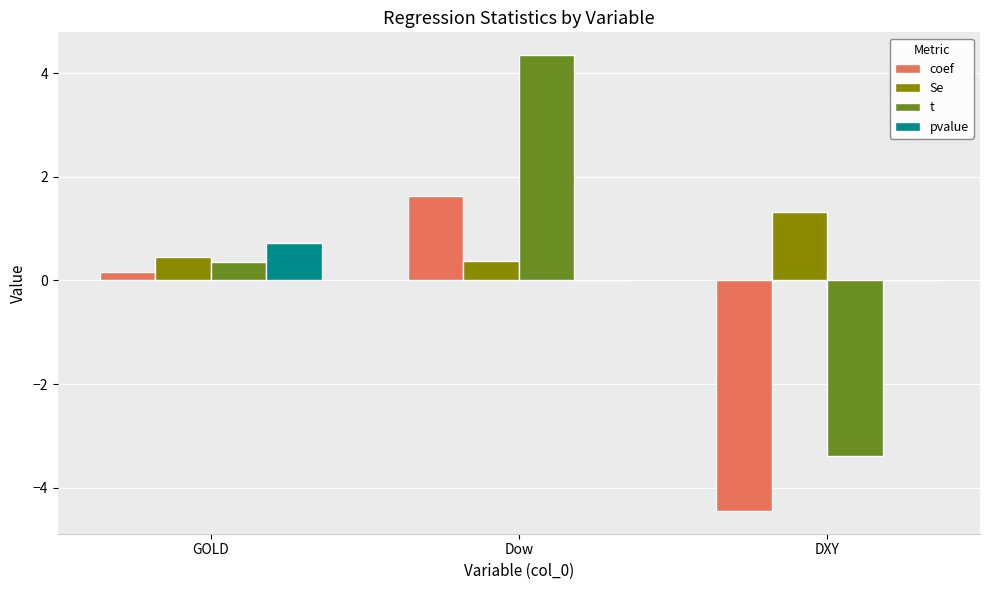

What is the sum of all t values?

1.3